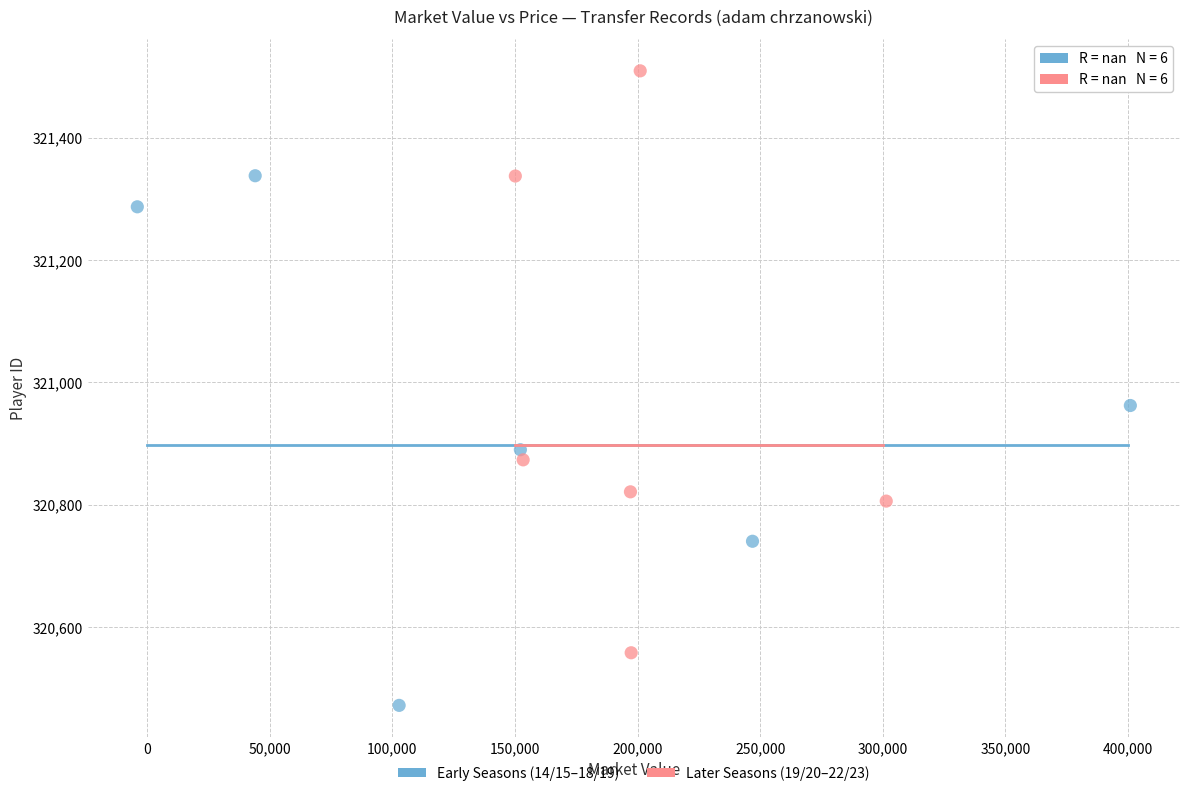

Which series contains the lowest Y value?

Early Seasons (14/15–18/19)